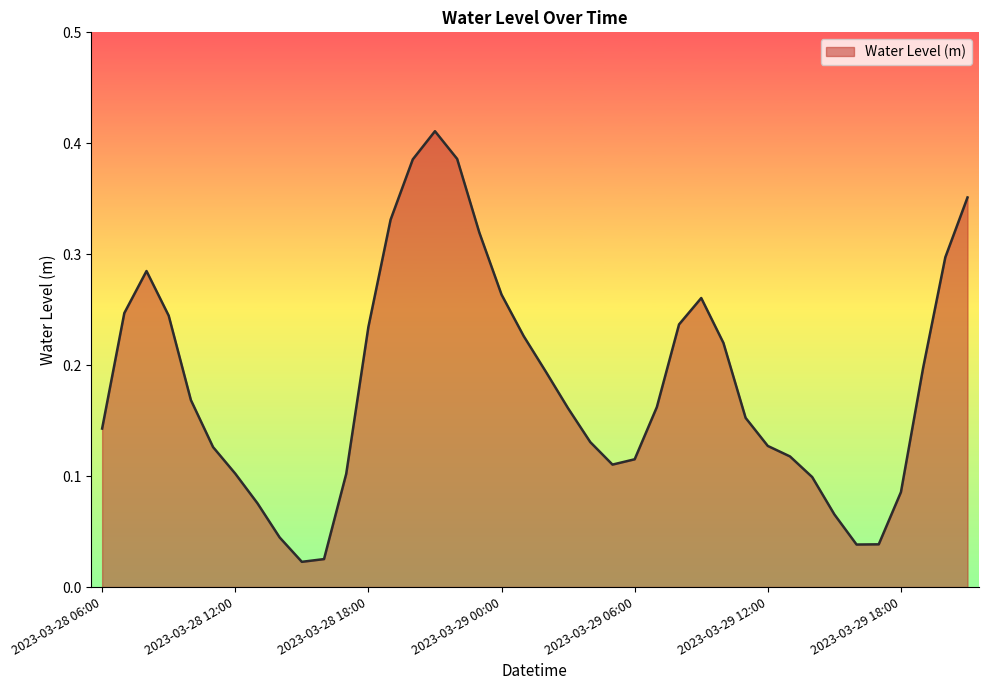

How many points are lower than both their immediate neighbors (excluding endpoints)?

3